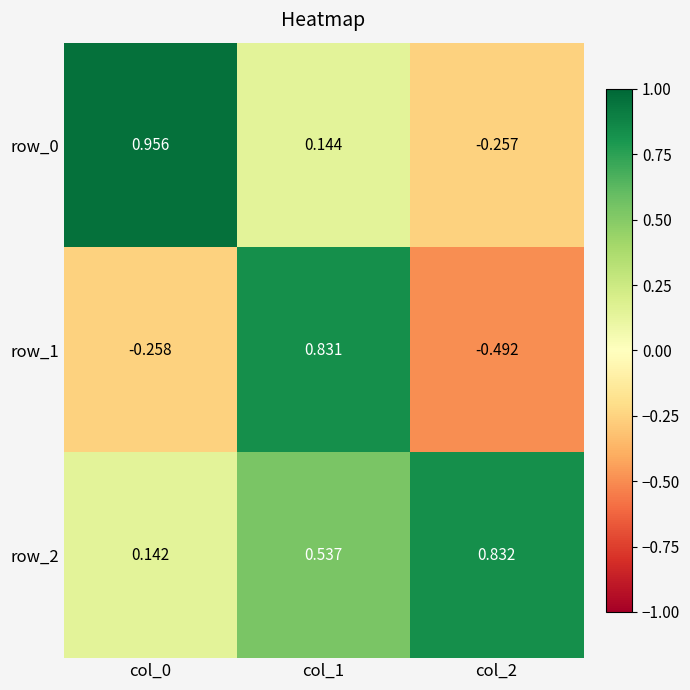

What is the difference between the maximum and minimum values in the row_1 series?

1.3